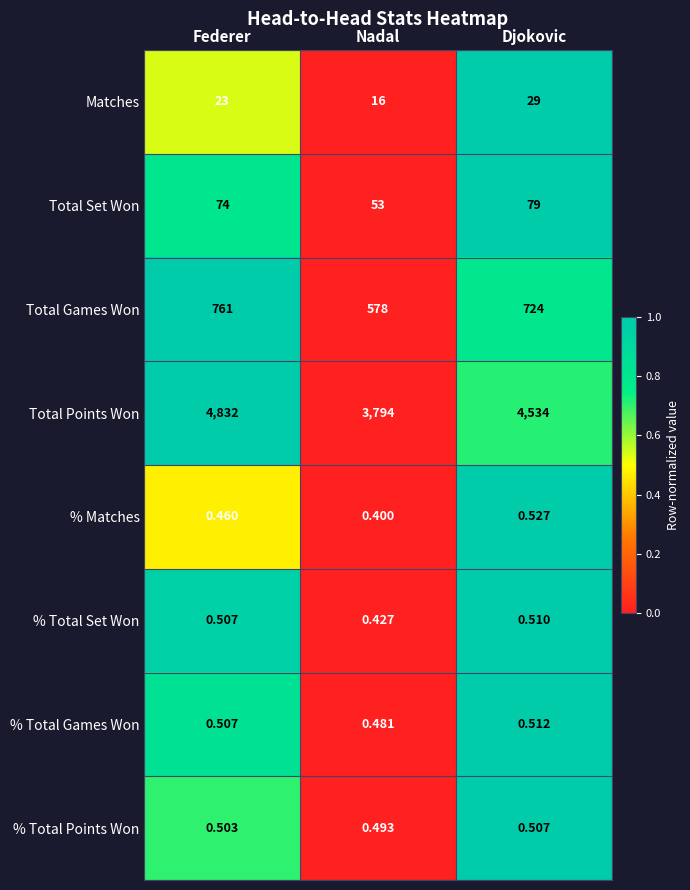

Which series has the largest total across all categories?

Total Points Won